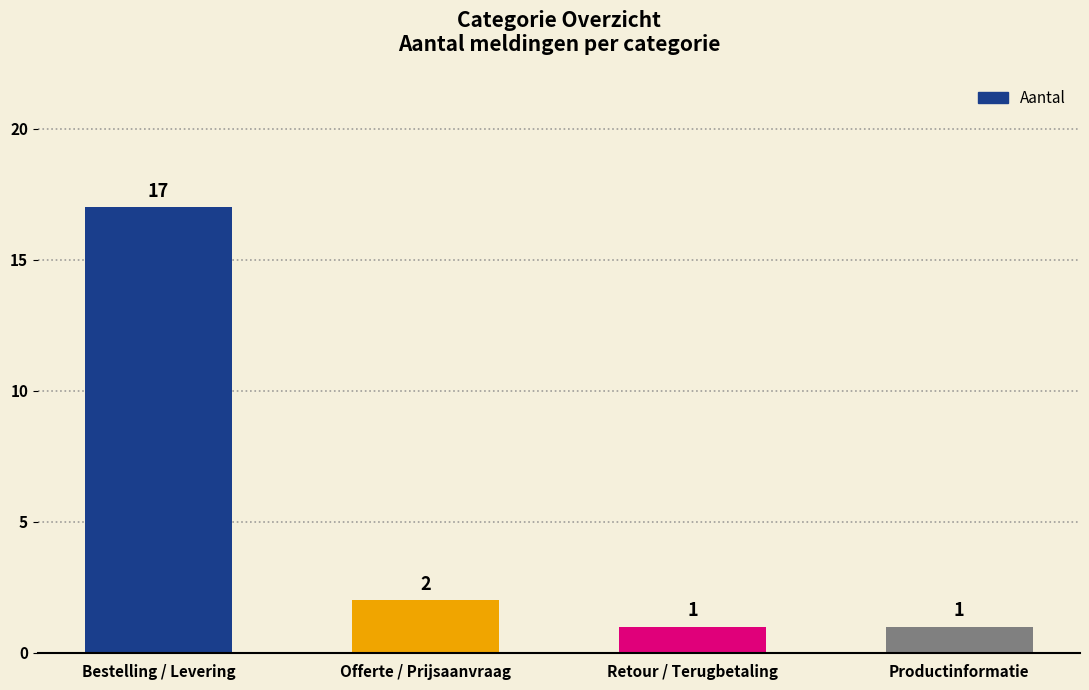

Reading left to right, list all the values displayed in this chart.

17	2	1	1